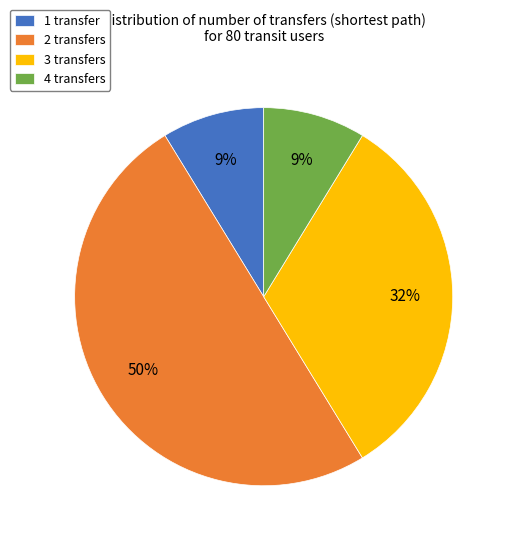

What is the largest slice in the pie chart?

2 transfers